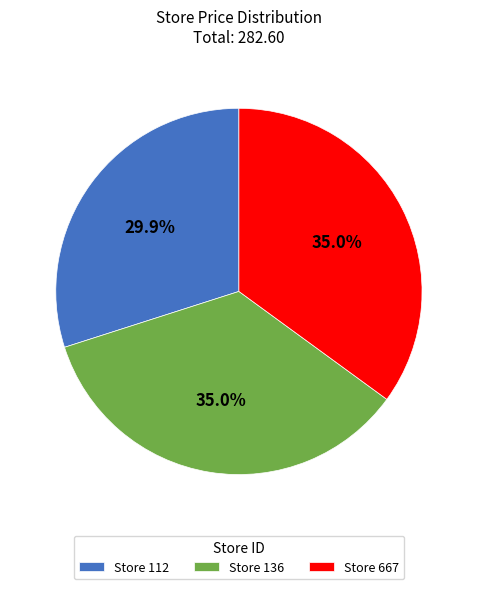

Does any single category account for the majority?

No